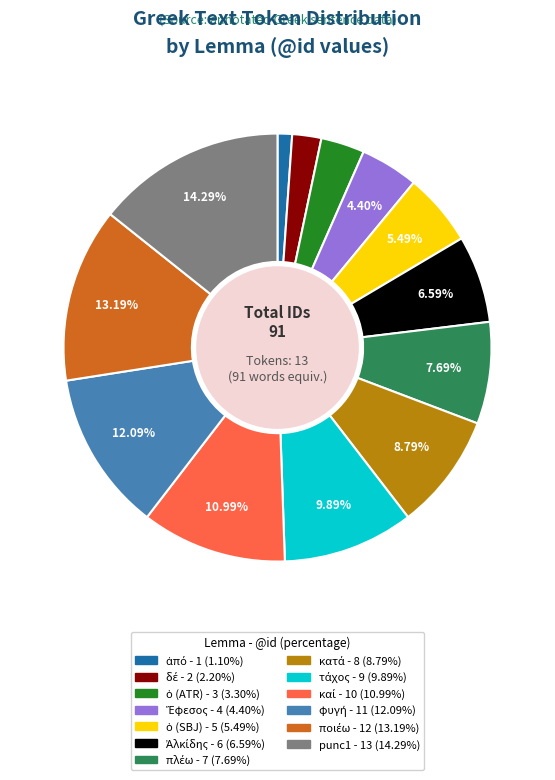

Is there any slice that represents more than half of the pie?

No